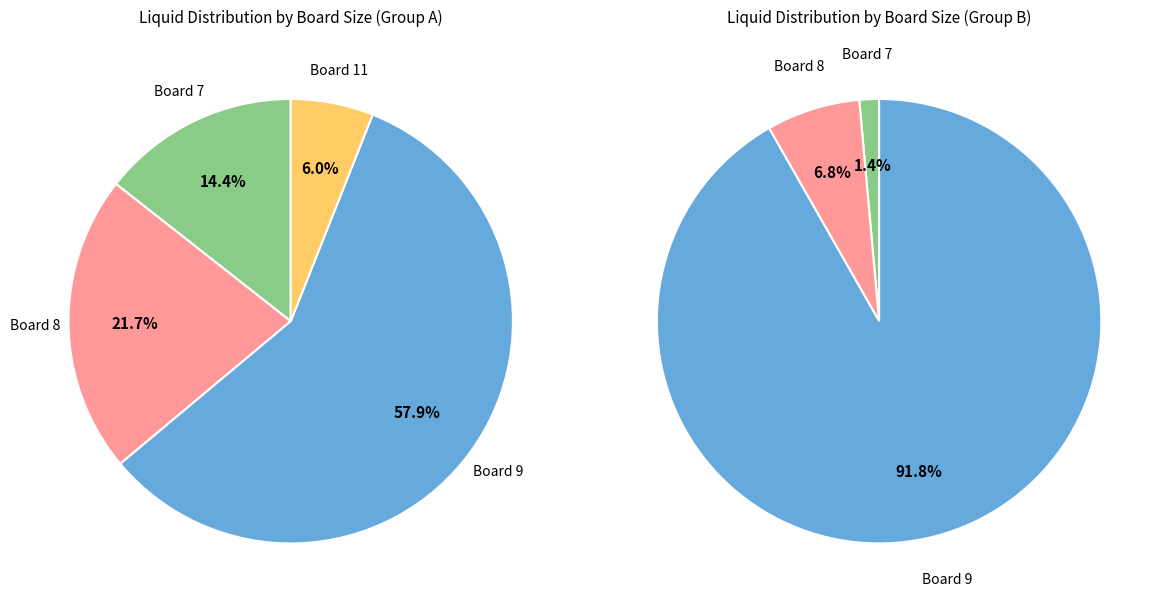

Does any single category account for the majority?

Yes